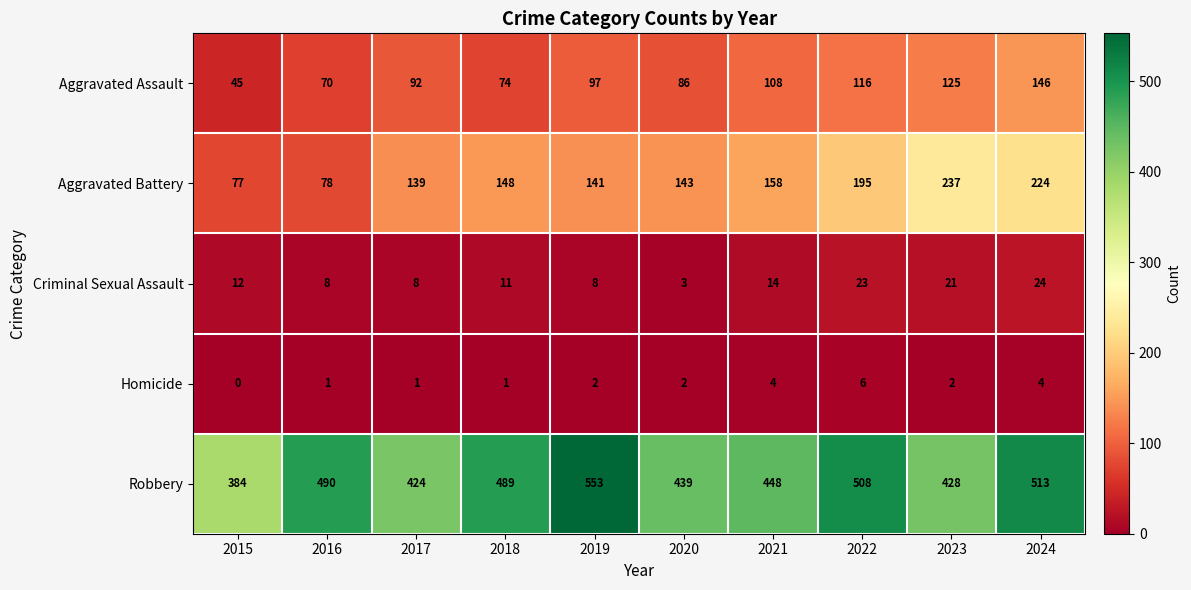

What is the difference between the Aggravated Assault values at 2015 and 2019?

52